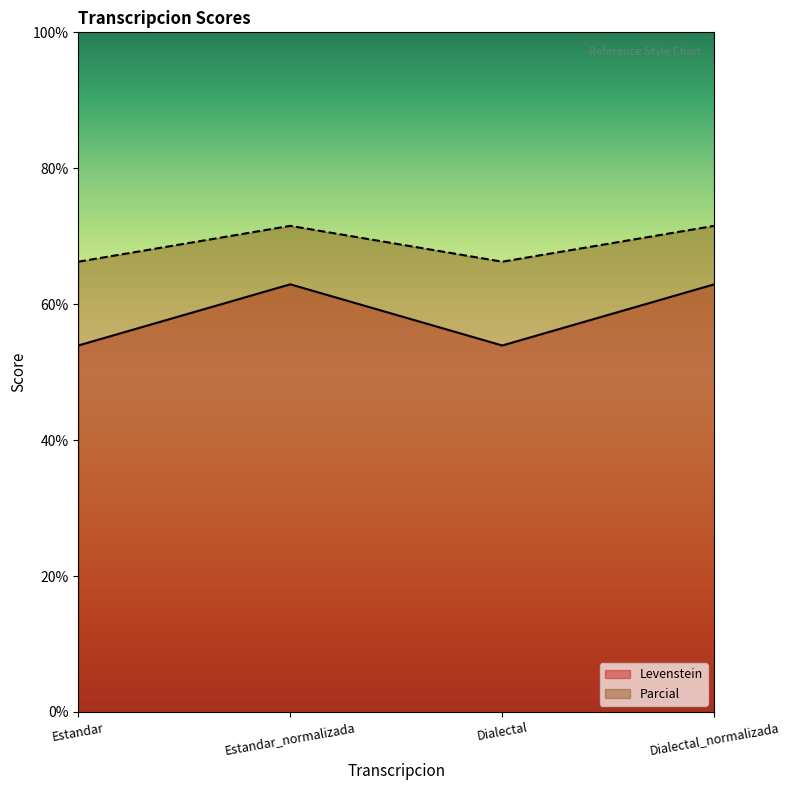

What are all the series names shown in the legend?

Levenstein, Parcial